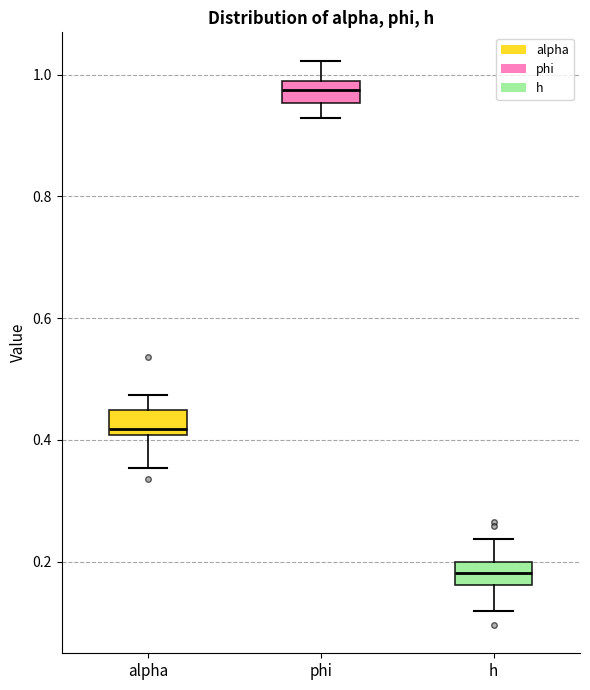

Reading left to right, read every box against the y-axis: the position of its median line, the range the box covers, and the ends of its whiskers. The values are not printed on the chart, so give them approximately, as read against the axis.

alpha: median 0.42, box 0.40 to 0.44, whiskers 0.36 to 0.48
phi: median 0.98, box 0.96 to 1.00, whiskers 0.92 to 1.02
h: median 0.18, box 0.16 to 0.20, whiskers 0.12 to 0.24